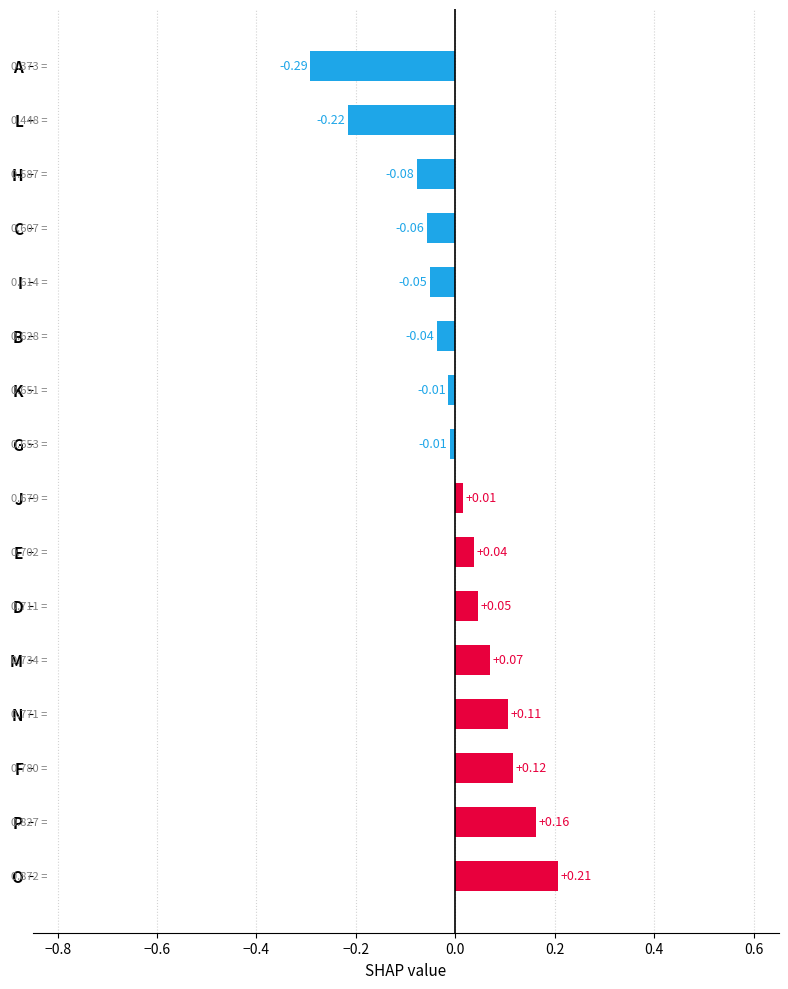

At which category does the chart reach its minimum across all series?

A